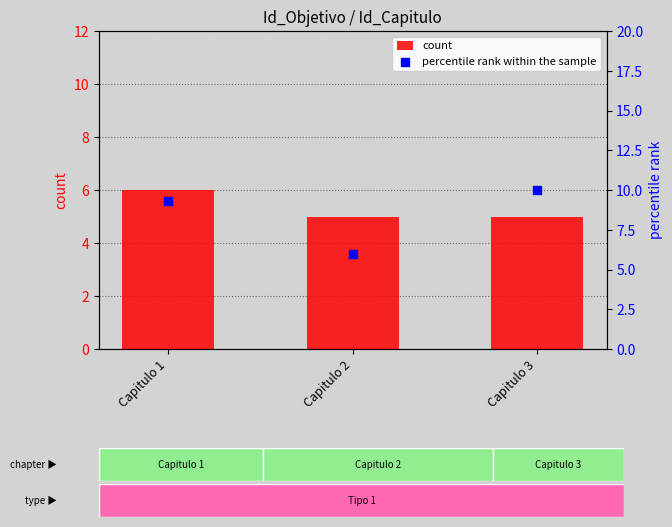

Which series has the widest spread of Y values?

percentile rank within the sample